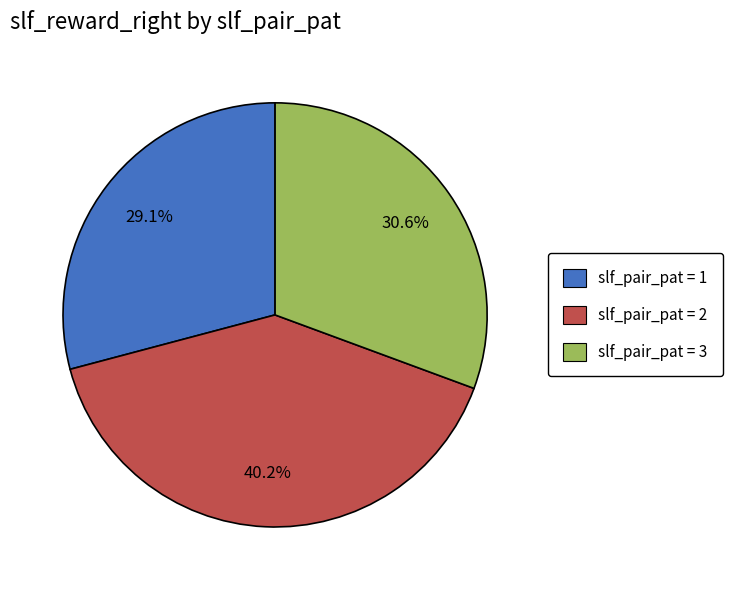

Is there any slice that represents more than half of the pie?

No